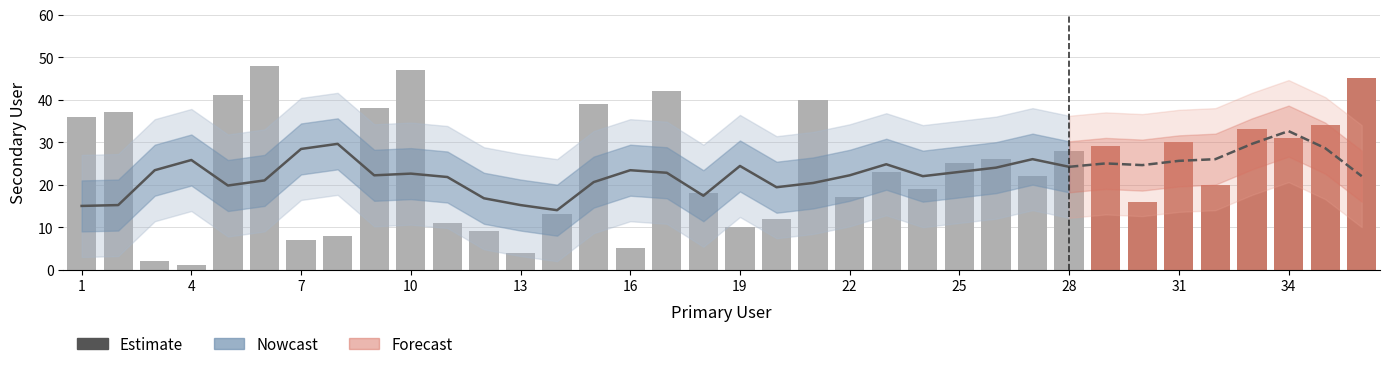

How many categories are shown in the chart?

28